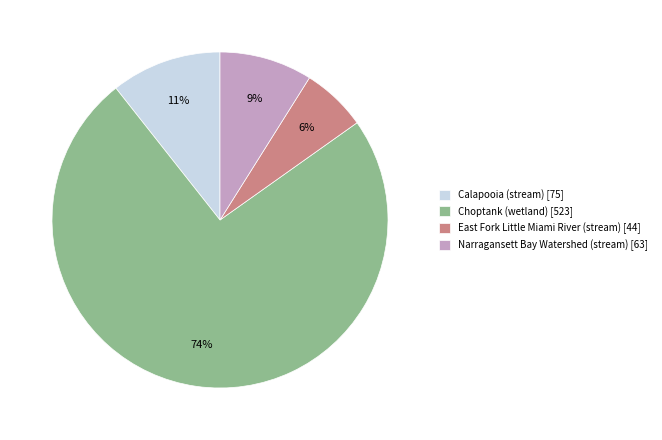

How many segments does this pie chart have?

4